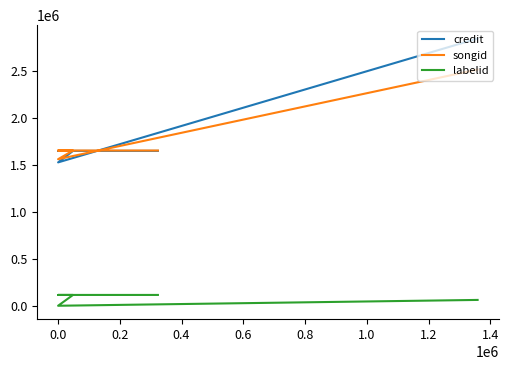

True or false: credit and labelid intersect in this chart.

False